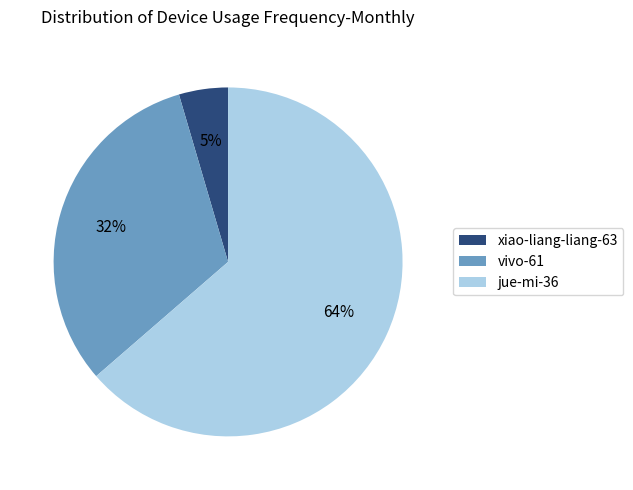

True or false: vivo-61 accounts for 32% of the total.

True